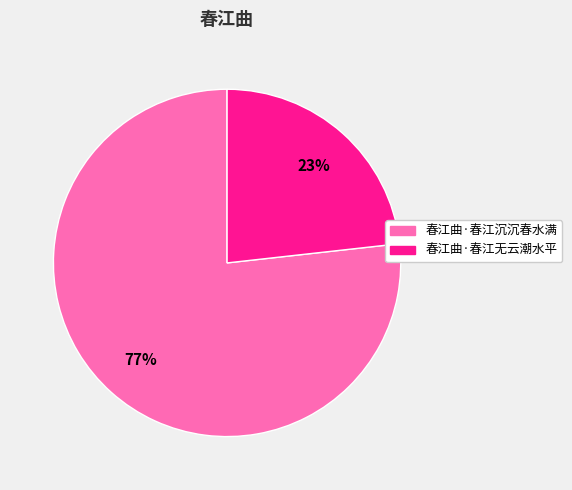

Between 春江曲·春江沉沉春水满 and 春江曲·春江无云潮水平, which is larger?

春江曲·春江沉沉春水满